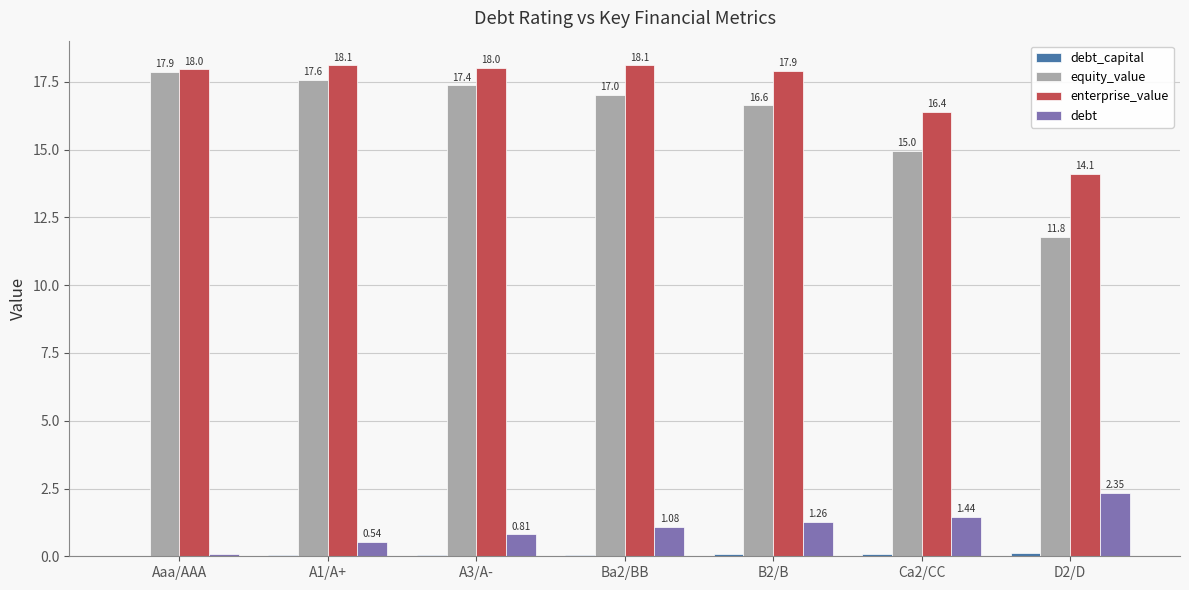

Where does the enterprise_value series first go above 17?

Aaa/AAA